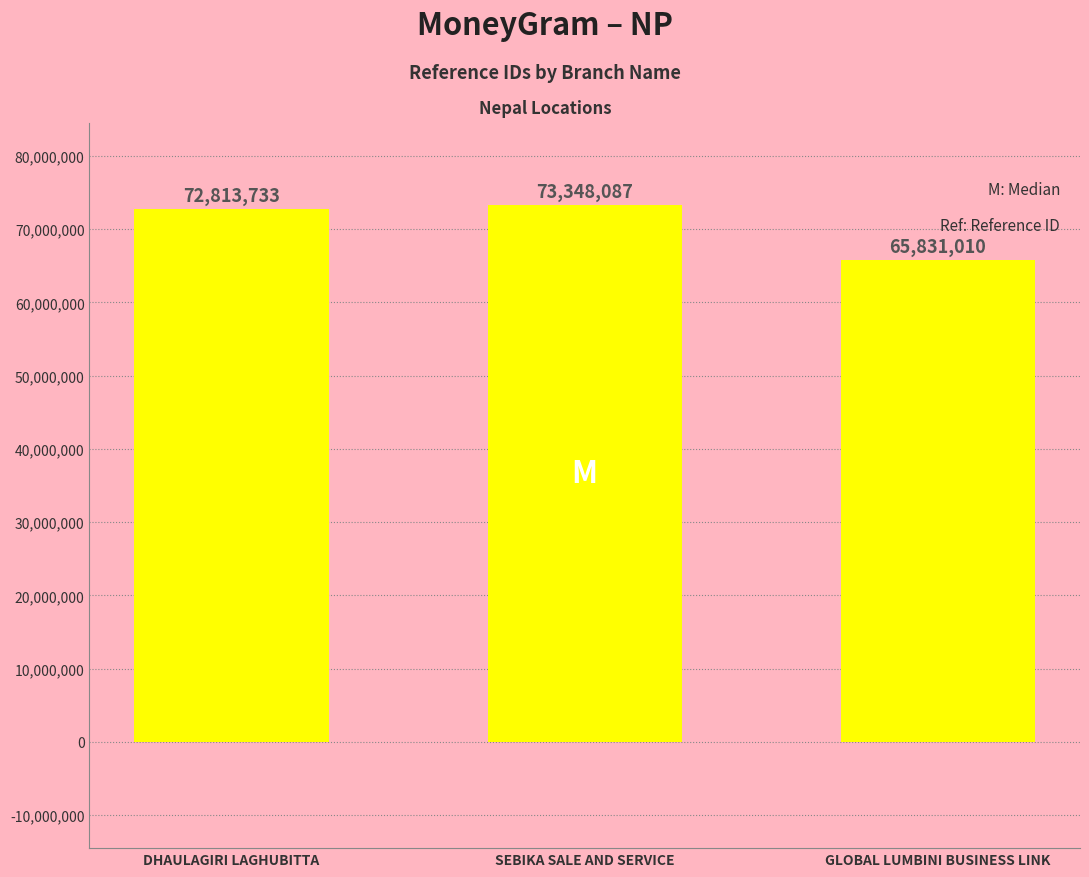

List the labels in order of value, largest first.

SEBIKA SALE AND SERVICE, DHAULAGIRI LAGHUBITTA, GLOBAL LUMBINI BUSINESS LINK